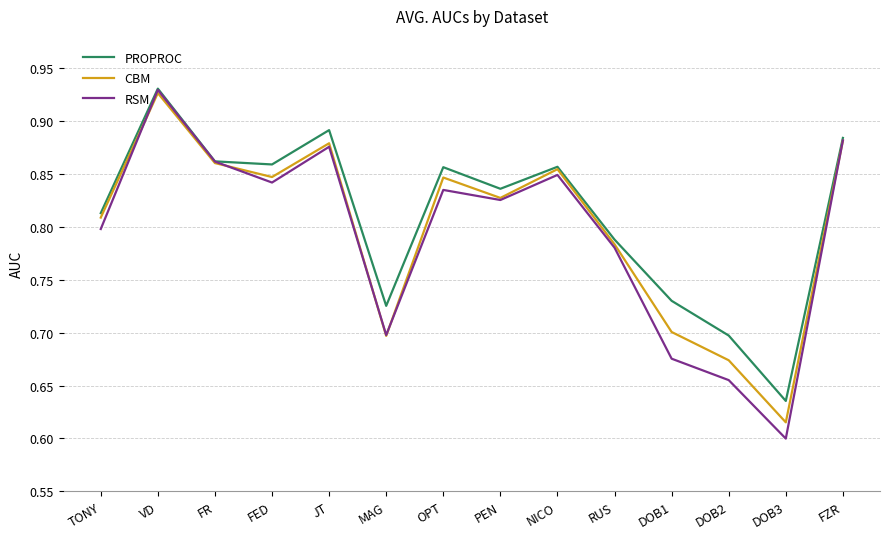

Which label corresponds to the smallest value in the chart?

DOB3